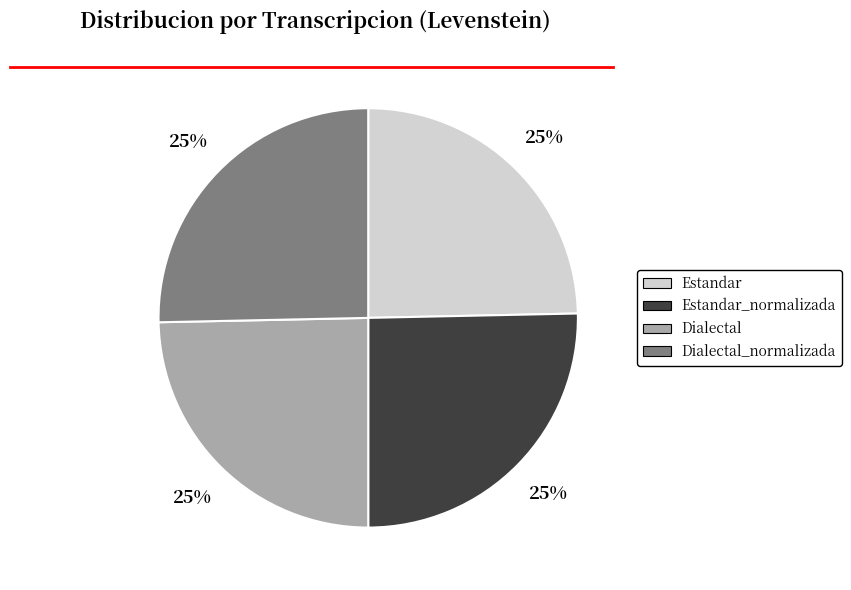

How many segments does this pie chart have?

4